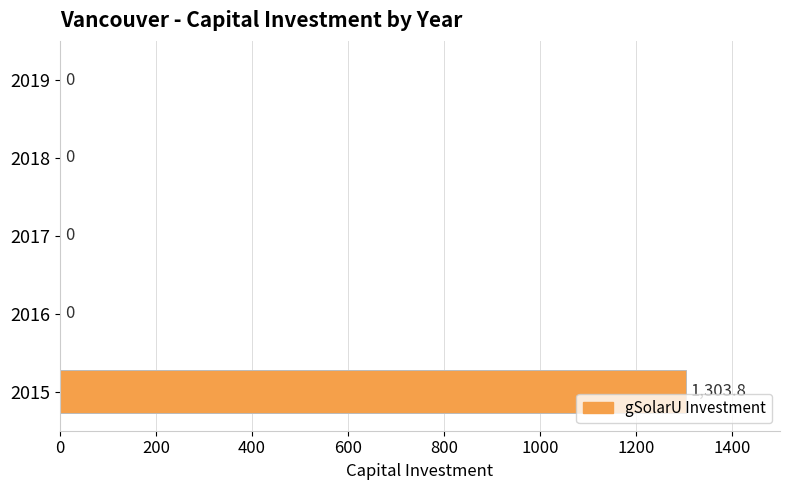

What is the average value?

260.8